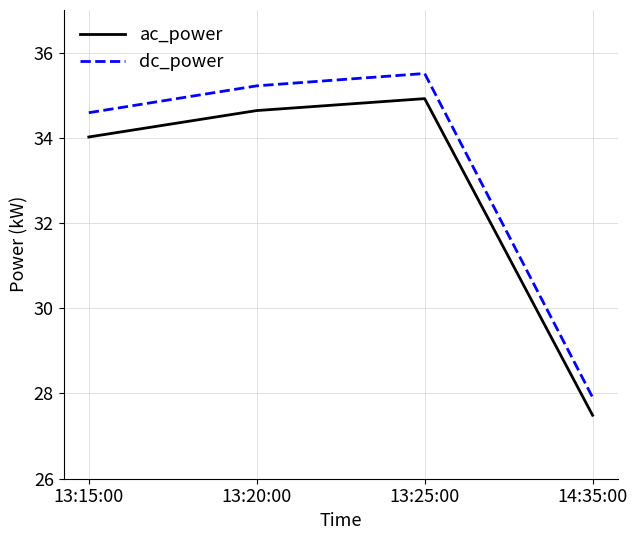

What is the difference between the highest and lowest values at 14:35:00?

0.4